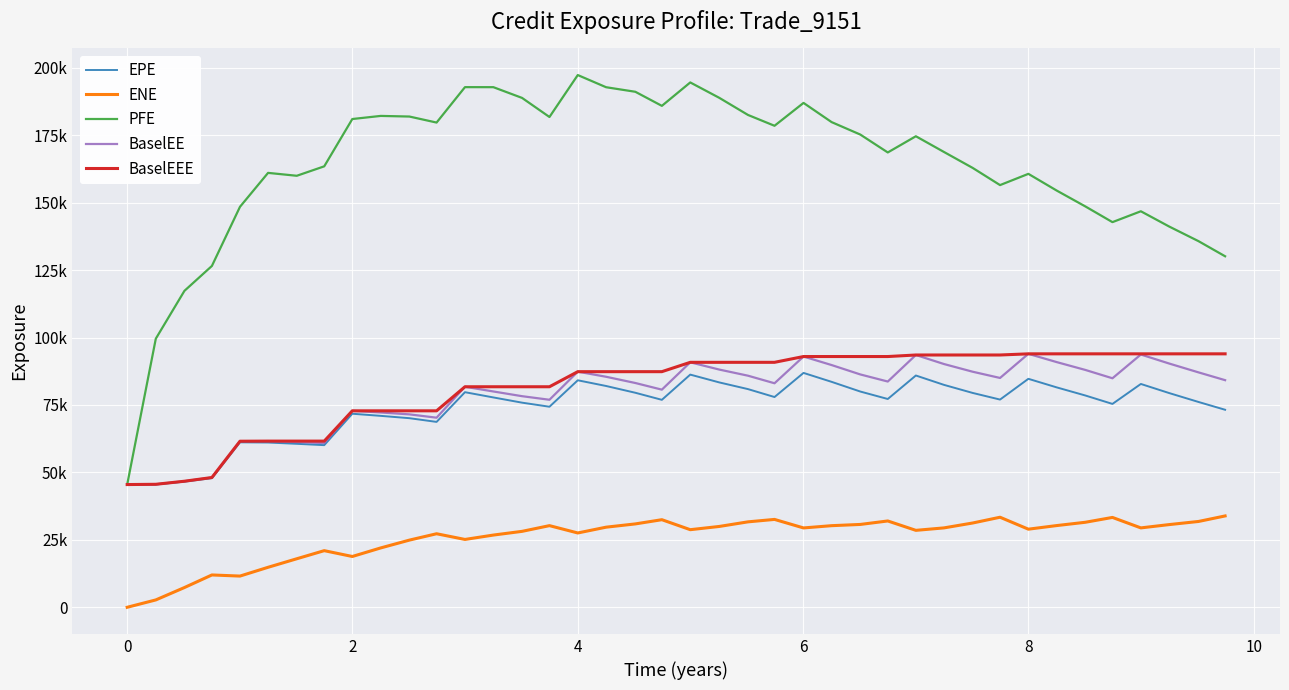

True or false: ENE and BaselEE intersect in this chart.

False